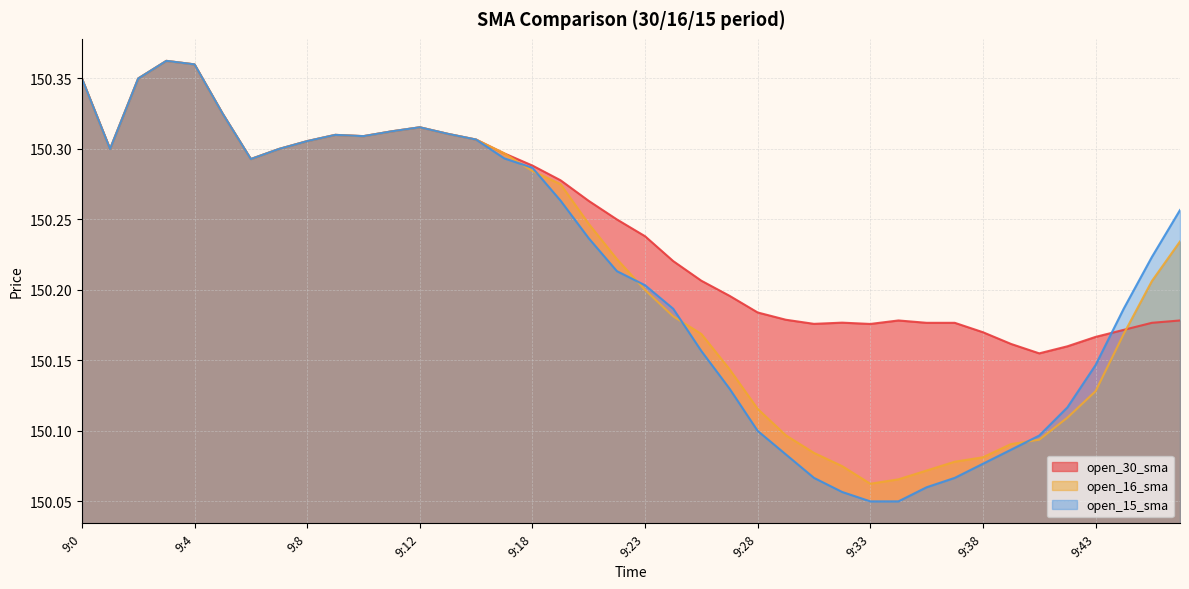

What is the average value of the open_16_sma series?

150.2